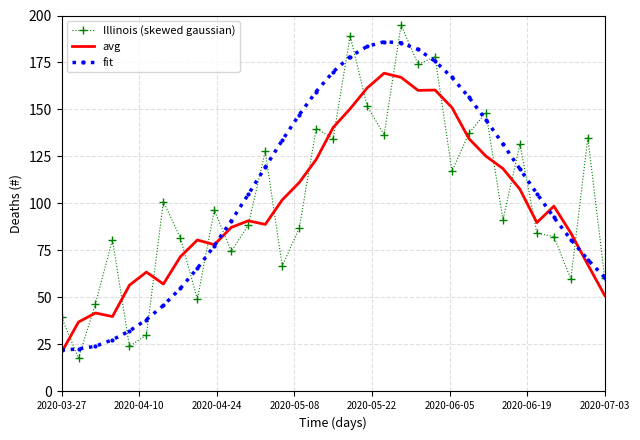

Rank the series by their maximum value, from lowest to highest.

avg, fit, Illinois (skewed gaussian)